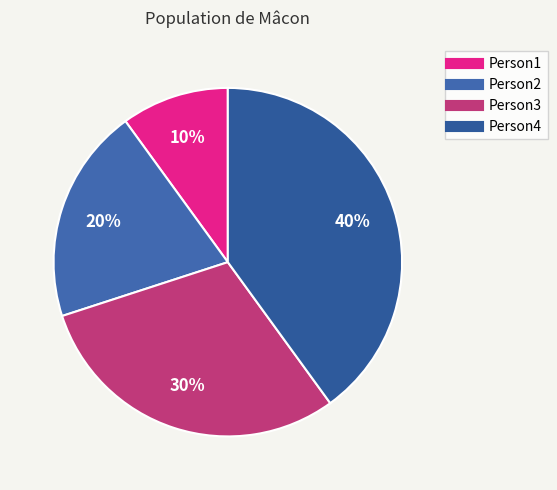

To the nearest percent, what percentage of the pie is Person3?

30%